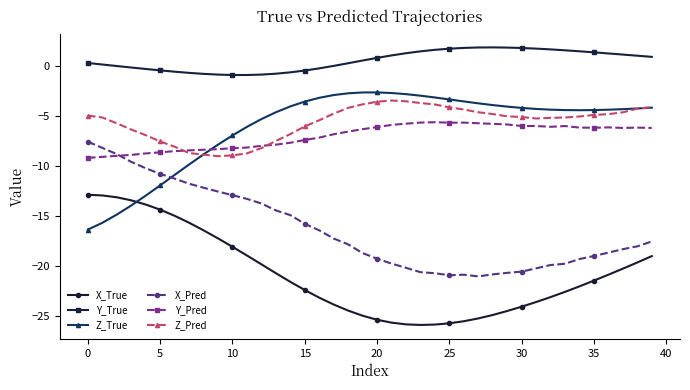

What are all the series names shown in the legend?

X_True, Y_True, Z_True, X_Pred, Y_Pred, Z_Pred